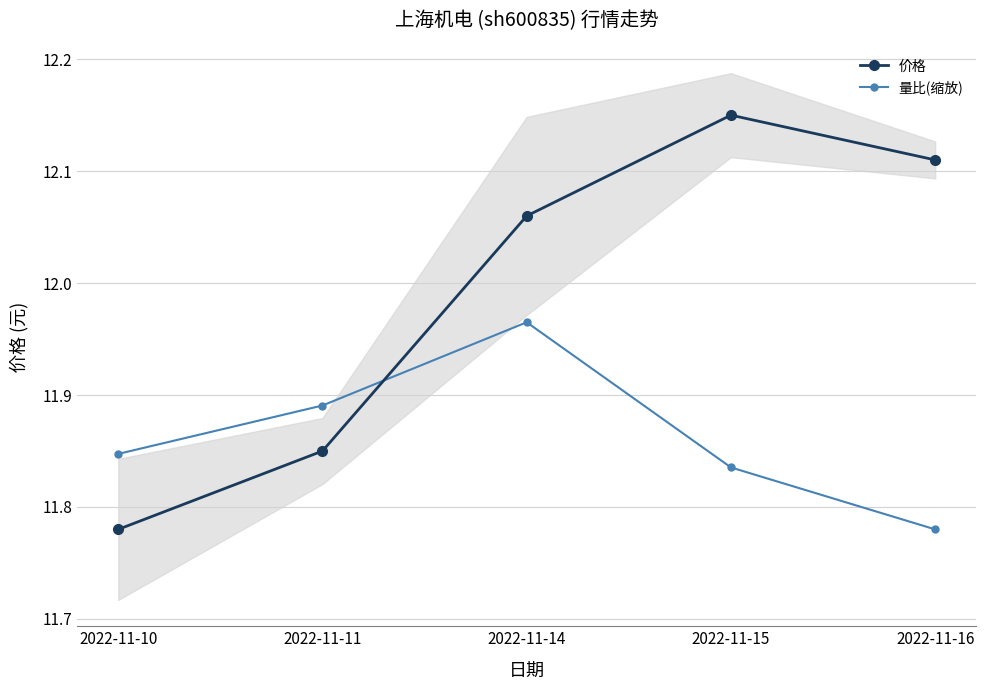

What value does the 量比(缩放) series have at 2022-11-16?

11.8